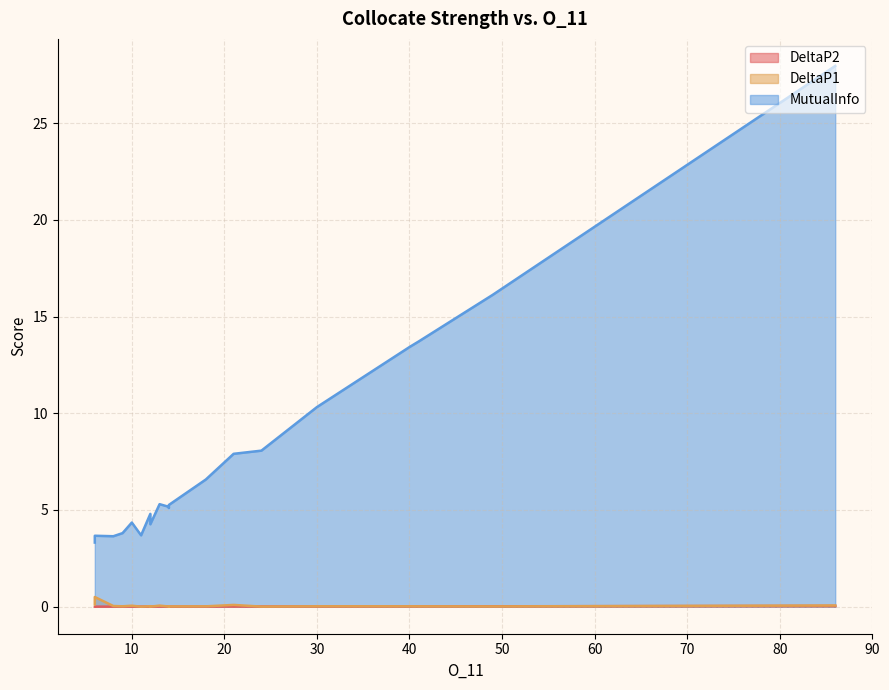

Is the value of MutualInfo at other greater than the value of DeltaP1 at classical?

Yes